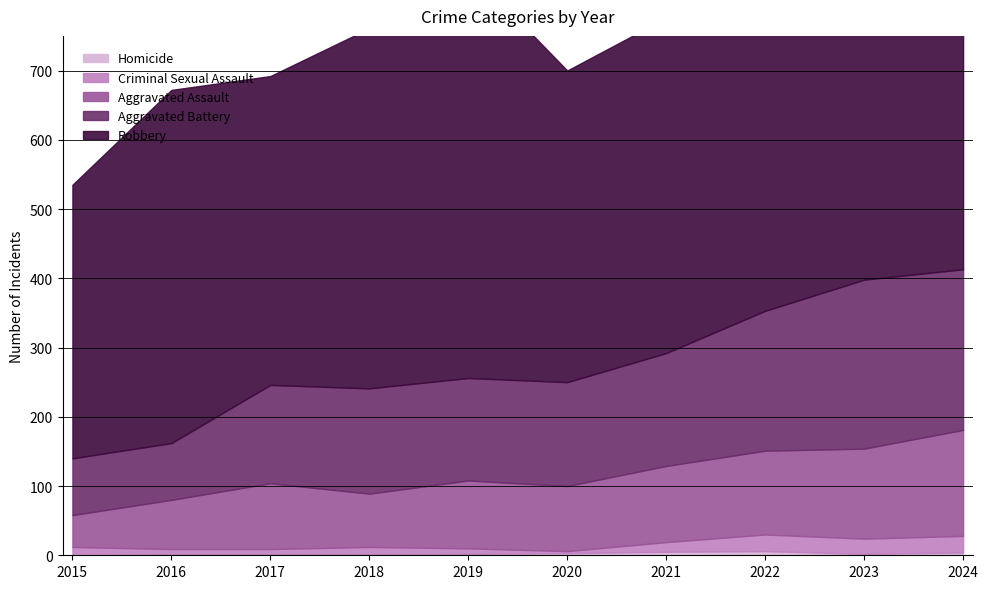

What is the lowest value of the Criminal Sexual Assault series?

3